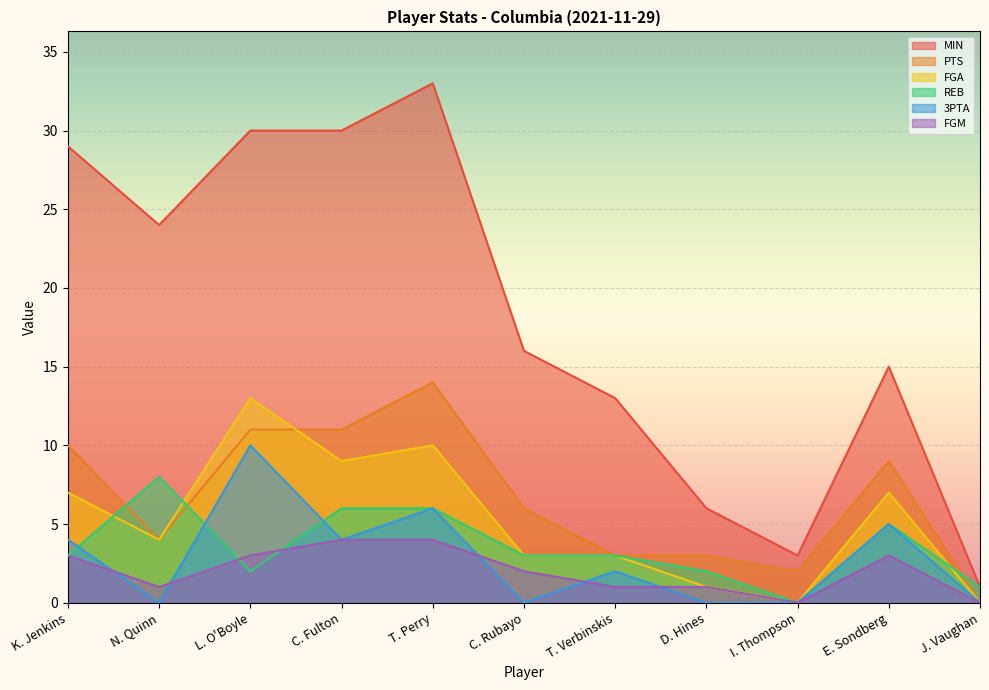

Is the value of FGA at I. Thompson greater than the value of REB at T. Perry?

No